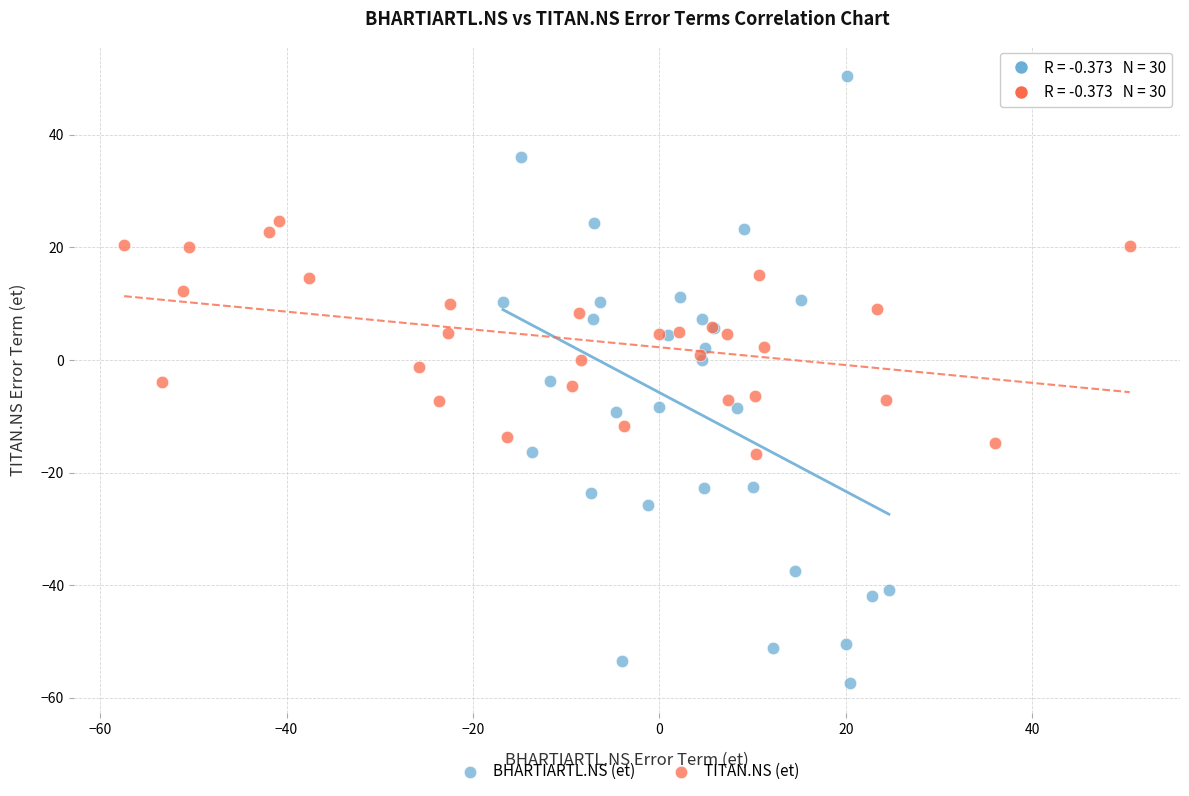

Which series reaches the minimum Y coordinate?

BHARTIARTL.NS (et)